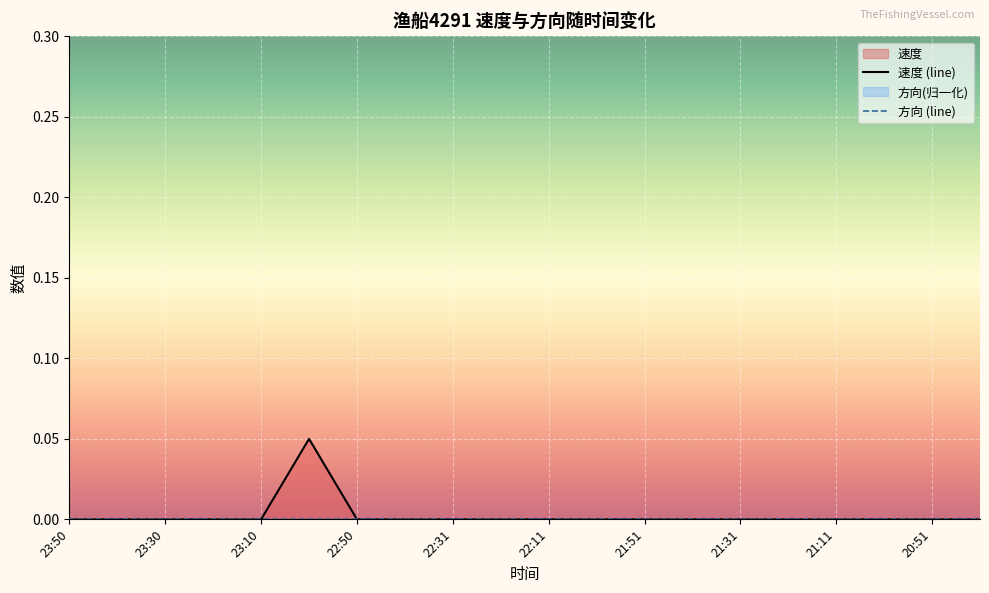

Is it true that the value at 21:01 is 0.0?

False